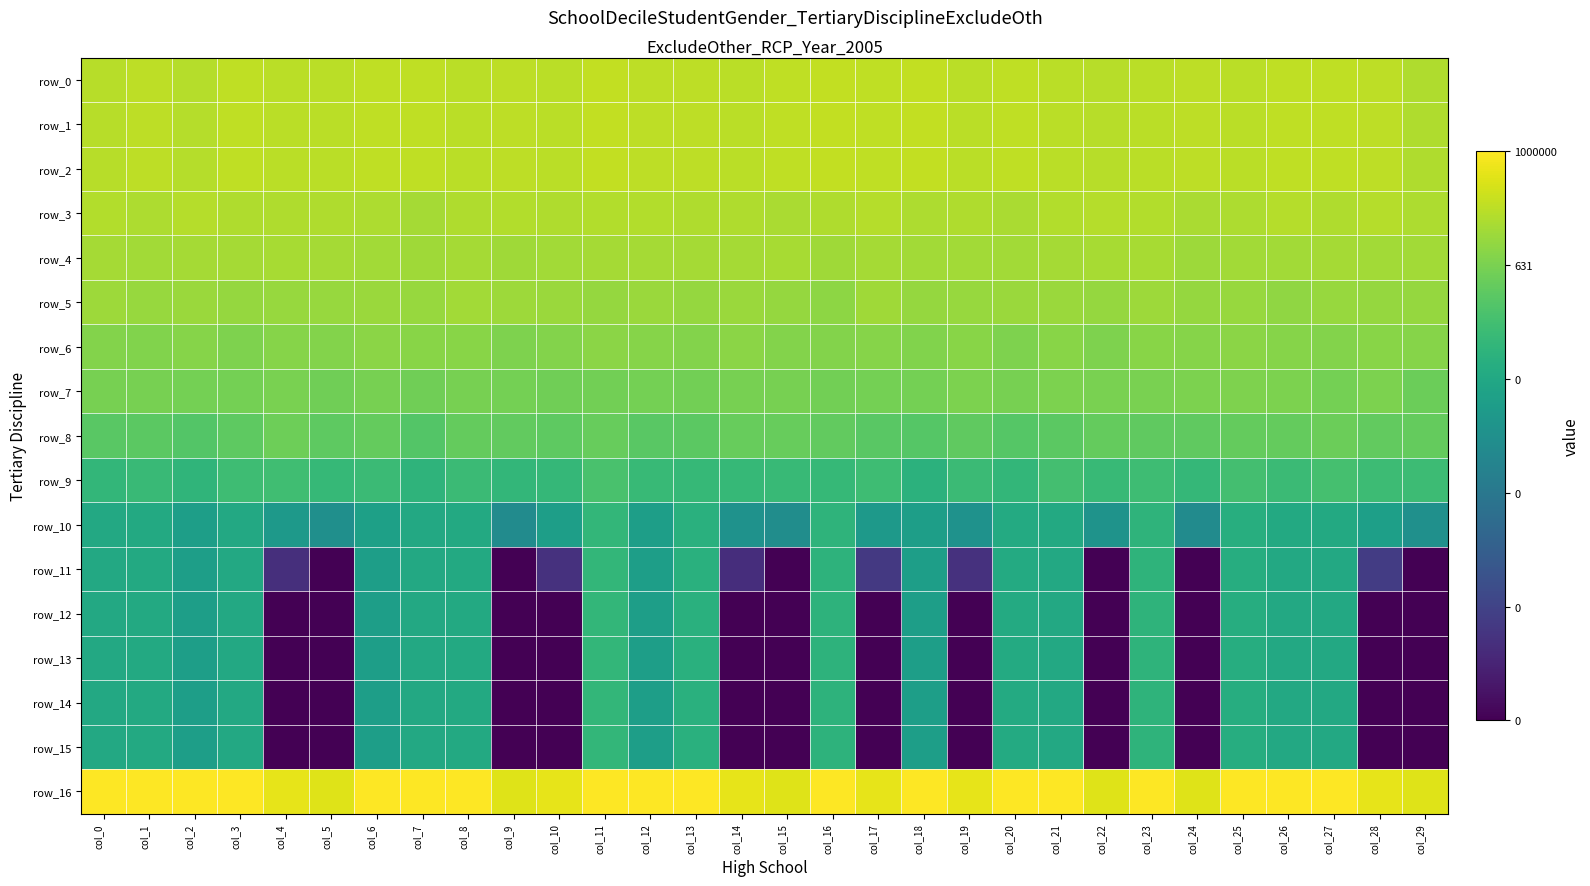

Reading left to right, what are all the values shown in this chart?

row_0: 4.3	4.4	4.2	4.5	4.4	4.3	4.5	4.5	4.3	4.4	4.4	4.6	4.4	4.4	4.3	4.4	4.5	4.5	4.5	4.3	4.5	4.4	4.3	4.4	4.4	4.3	4.5	4.5	4.4	4.1
row_1: 4.3	4.4	4.2	4.5	4.4	4.3	4.5	4.5	4.3	4.4	4.4	4.6	4.4	4.4	4.3	4.4	4.5	4.5	4.5	4.3	4.5	4.4	4.3	4.4	4.4	4.3	4.5	4.5	4.4	4.1
row_2: 4.3	4.4	4.2	4.5	4.4	4.3	4.5	4.5	4.3	4.4	4.4	4.6	4.4	4.4	4.3	4.4	4.5	4.5	4.5	4.3	4.5	4.4	4.3	4.4	4.4	4.3	4.5	4.5	4.4	4.1
row_3: 4.2	4.1	4.2	4.1	4.1	4.1	4.0	3.9	4.1	4.2	4.1	4.2	4.1	4.1	4.1	4.0	4.1	4.2	4.0	4.1	4.0	4.1	4.2	4.2	4.0	4.0	4.2	4.1	4.2	4.0
row_4: 3.8	3.8	3.8	3.8	3.9	3.8	3.8	3.7	3.9	3.7	3.8	3.8	3.8	3.8	3.9	3.9	3.7	3.8	3.8	3.8	3.8	3.8	3.9	3.9	3.7	3.8	3.8	3.9	3.8	3.8
row_5: 3.6	3.5	3.6	3.4	3.5	3.5	3.6	3.5	3.8	3.6	3.6	3.5	3.6	3.5	3.6	3.5	3.3	3.7	3.5	3.5	3.6	3.6	3.5	3.7	3.5	3.5	3.4	3.5	3.5	3.5
row_6: 3.0	3.0	3.1	2.9	3.1	3.0	3.2	3.1	3.2	2.9	3.1	3.2	3.1	3.1	3.2	3.0	3.0	3.1	3.0	3.2	2.9	3.2	2.9	3.1	3.1	3.2	3.1	3.0	3.2	3.1
row_7: 2.7	2.7	2.6	2.7	2.8	2.5	2.7	2.5	2.7	2.7	2.5	2.6	2.7	2.6	2.7	2.7	2.6	2.7	2.6	2.8	2.7	2.8	2.8	2.8	2.9	2.9	2.9	2.7	2.8	2.4
row_8: 1.9	2.0	1.7	2.1	2.5	2.1	2.2	1.7	2.2	2.2	2.0	2.3	1.9	2.0	2.3	2.3	2.1	1.9	1.8	2.1	1.8	2.0	2.2	2.1	2.1	2.2	2.2	2.4	2.2	2.2
row_9: 0.6	0.9	0.5	1.0	1.1	0.7	0.9	0.4	0.9	0.6	0.7	1.4	0.8	0.7	0.7	0.8	0.7	1.1	0.3	0.9	0.6	1.2	0.8	1.0	0.7	1.2	0.9	1.3	1.0	1.0
row_10: -0.3	-0.3	-1.0	-0.3	-1.3	-2.1	-0.9	-0.3	-0.3	-2.3	-1.0	0.6	-1.0	0.1	-1.9	-2.2	0.4	-1.3	-1.0	-1.8	-0.2	-0.3	-1.8	0.4	-2.3	0.0	-0.3	-0.3	-0.9	-2.0
row_11: -0.3	-0.3	-1.0	-0.3	-7.8	-10.0	-1.0	-0.3	-0.3	-10.0	-7.7	0.6	-1.0	0.1	-7.9	-10.0	0.4	-7.3	-1.0	-7.7	-0.2	-0.3	-10.0	0.4	-10.0	-0.0	-0.3	-0.3	-7.2	-10.0
row_12: -0.3	-0.3	-1.0	-0.3	-10.0	-10.0	-1.0	-0.3	-0.3	-10.0	-10.0	0.6	-1.0	0.1	-10.0	-10.0	0.4	-10.0	-1.0	-10.0	-0.2	-0.3	-10.0	0.4	-10.0	-0.0	-0.3	-0.3	-10.0	-10.0
row_13: -0.3	-0.3	-1.0	-0.3	-10.0	-10.0	-1.0	-0.3	-0.3	-10.0	-10.0	0.6	-1.0	0.1	-10.0	-10.0	0.4	-10.0	-1.0	-10.0	-0.2	-0.3	-10.0	0.4	-10.0	-0.0	-0.3	-0.3	-10.0	-10.0
row_14: -0.3	-0.3	-1.0	-0.3	-10.0	-10.0	-1.0	-0.3	-0.3	-10.0	-10.0	0.6	-1.0	0.1	-10.0	-10.0	0.4	-10.0	-1.0	-10.0	-0.2	-0.3	-10.0	0.4	-10.0	-0.0	-0.3	-0.3	-10.0	-10.0
row_15: -0.3	-0.3	-1.0	-0.3	-10.0	-10.0	-1.0	-0.3	-0.3	-10.0	-10.0	0.6	-1.0	0.1	-10.0	-10.0	0.4	-10.0	-1.0	-10.0	-0.2	-0.3	-10.0	0.4	-10.0	-0.0	-0.3	-0.3	-10.0	-10.0
row_16: 6.0	6.0	6.0	6.0	5.4	5.2	6.0	6.0	6.0	5.2	5.4	6.0	6.0	6.0	5.4	5.2	6.0	5.4	6.0	5.4	6.0	6.0	5.2	6.0	5.2	6.0	6.0	6.0	5.4	5.2